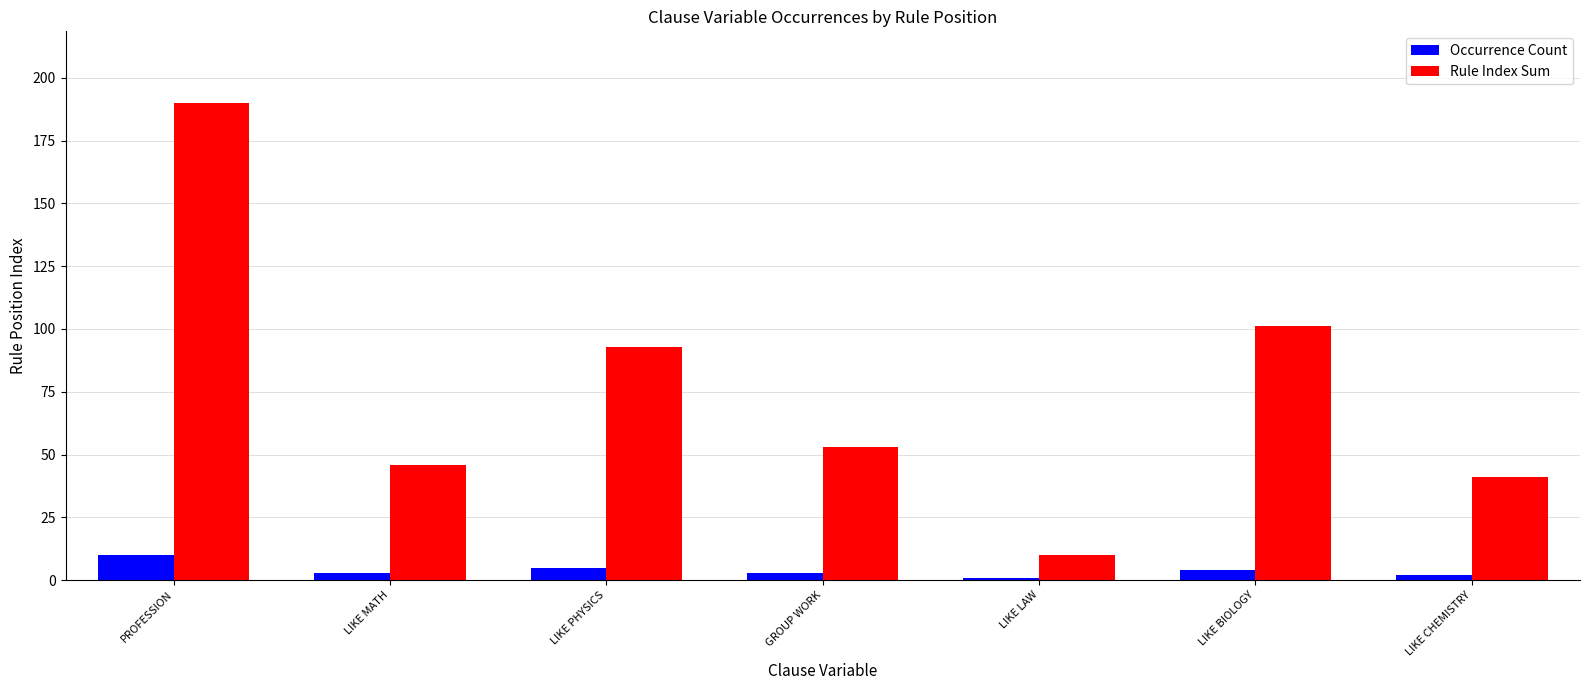

The value of Occurrence Count at LIKE BIOLOGY is 4. True or false?

True